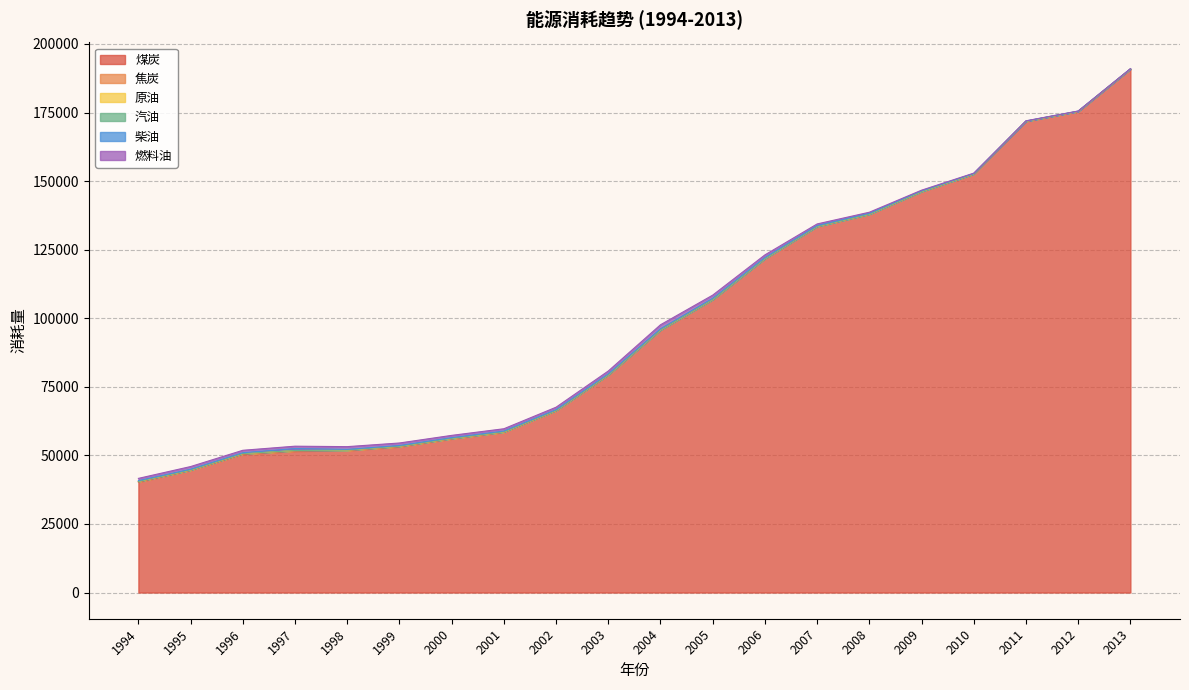

What is the minimum value for 原油?

2.1